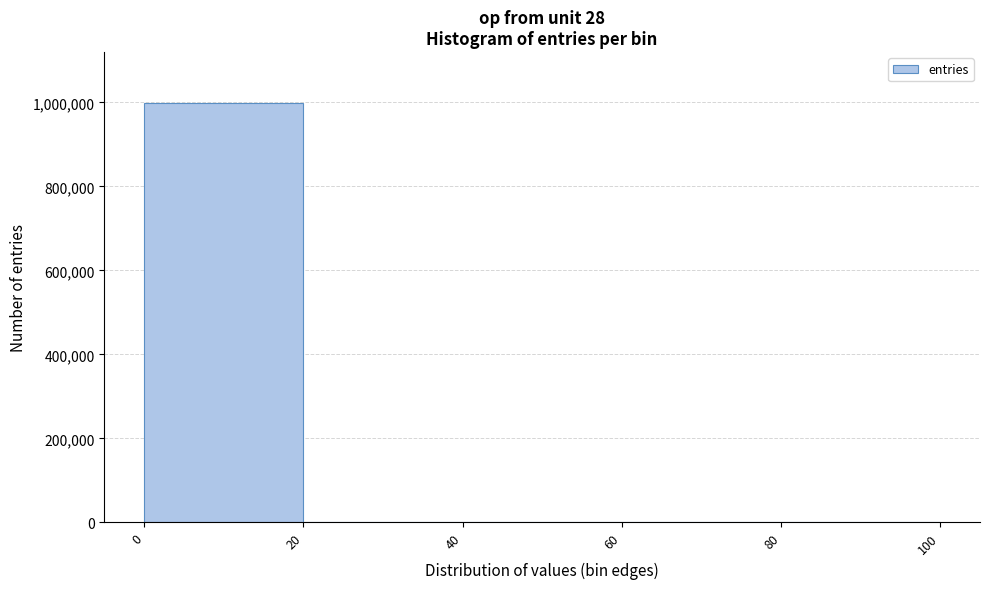

How tall is the bar that spans 0 to 20 on the x-axis? The values are not printed on the chart, so give them approximately, as read against the axis.

1000000